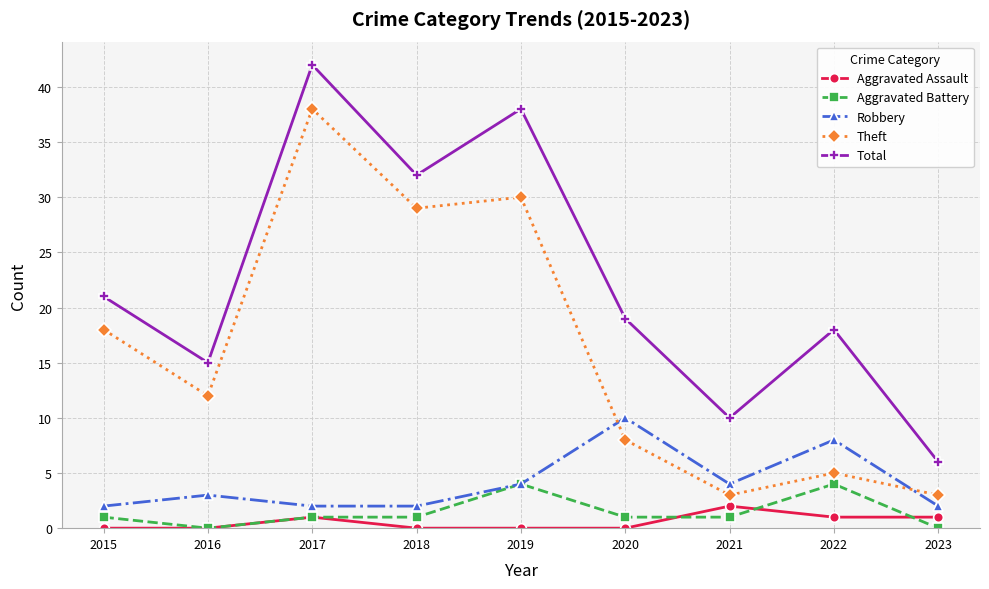

The value of Aggravated Battery at 2022 is 4. True or false?

True